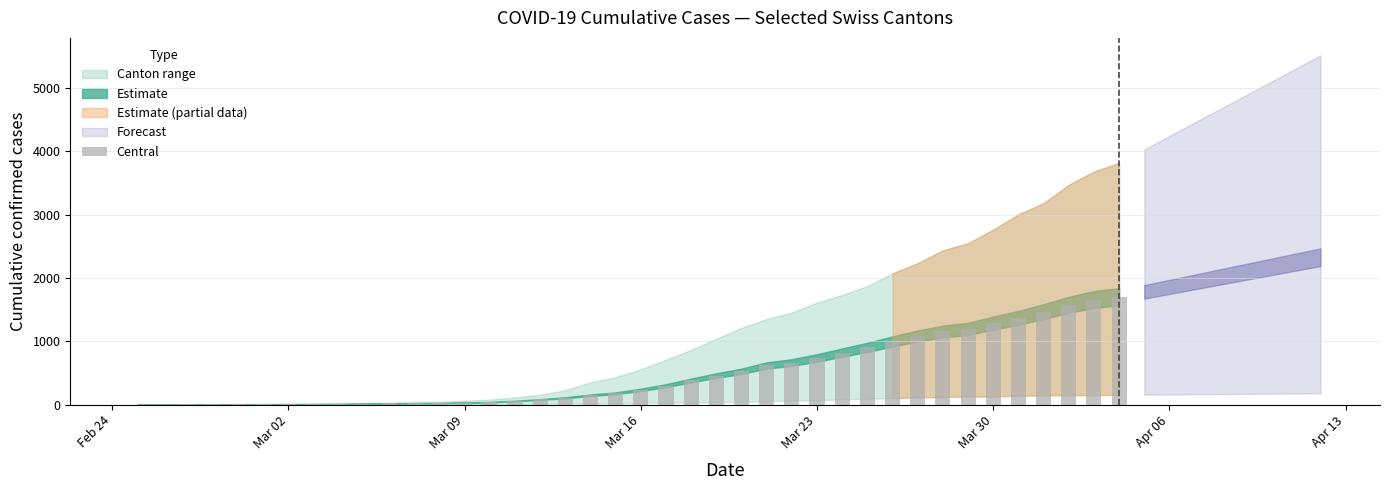

What is the maximum value shown in the chart?

1701.2